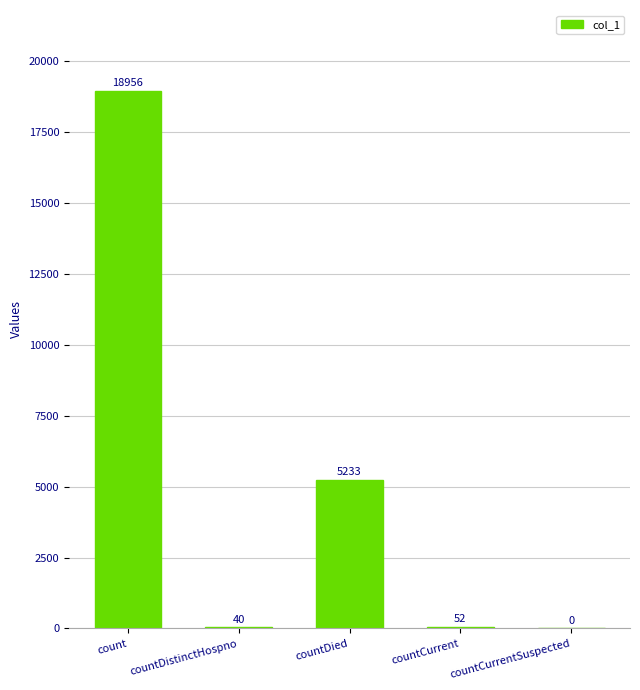

What is the change in value from count to countCurrent?

-18904